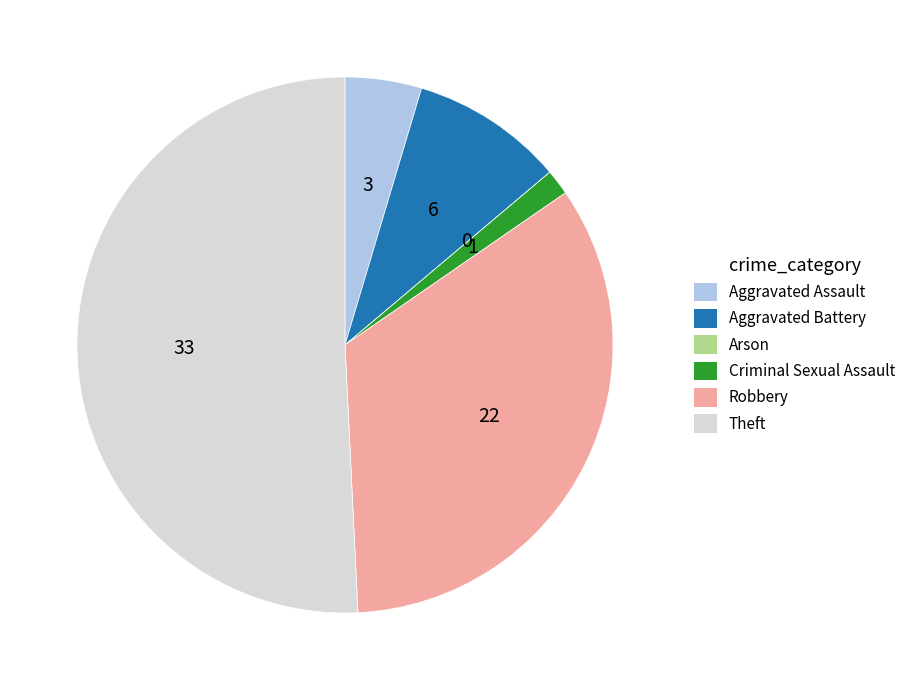

What is the majority slice?

Theft